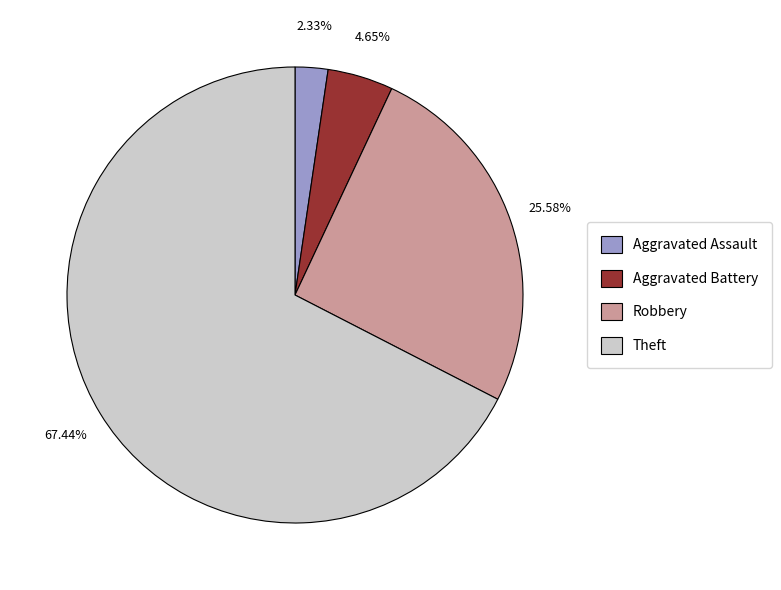

Is there a majority slice in this chart?

Yes